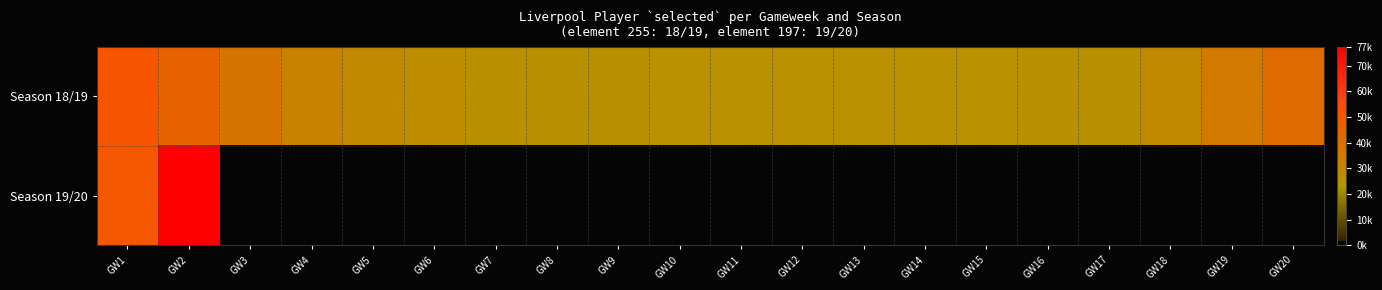

At which label does Season 18/19 reach its peak?

GW1